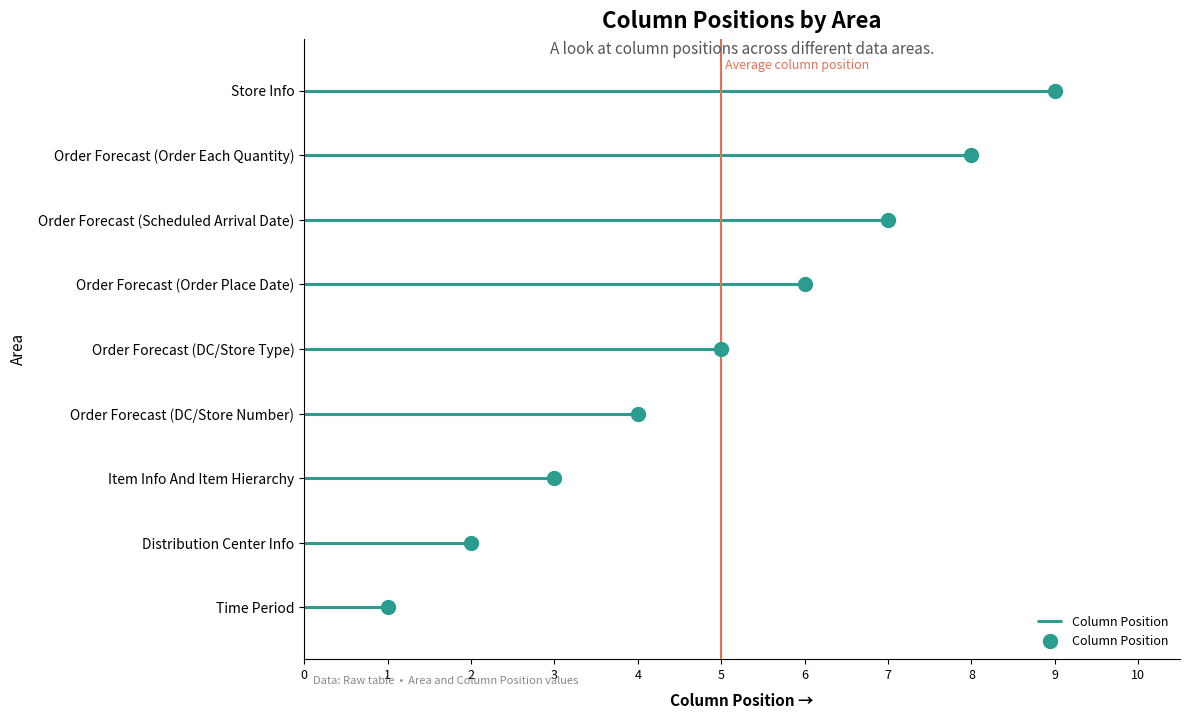

The value at Item Info And Item Hierarchy is 3. True or false?

True